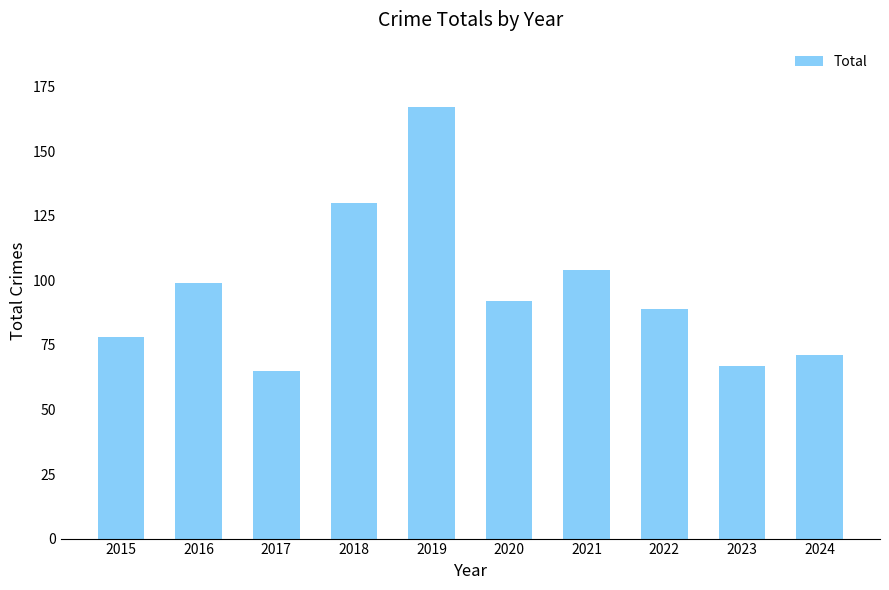

Rank the categories by value from lowest to highest.

2017, 2023, 2024, 2015, 2022, 2020, 2016, 2021, 2018, 2019